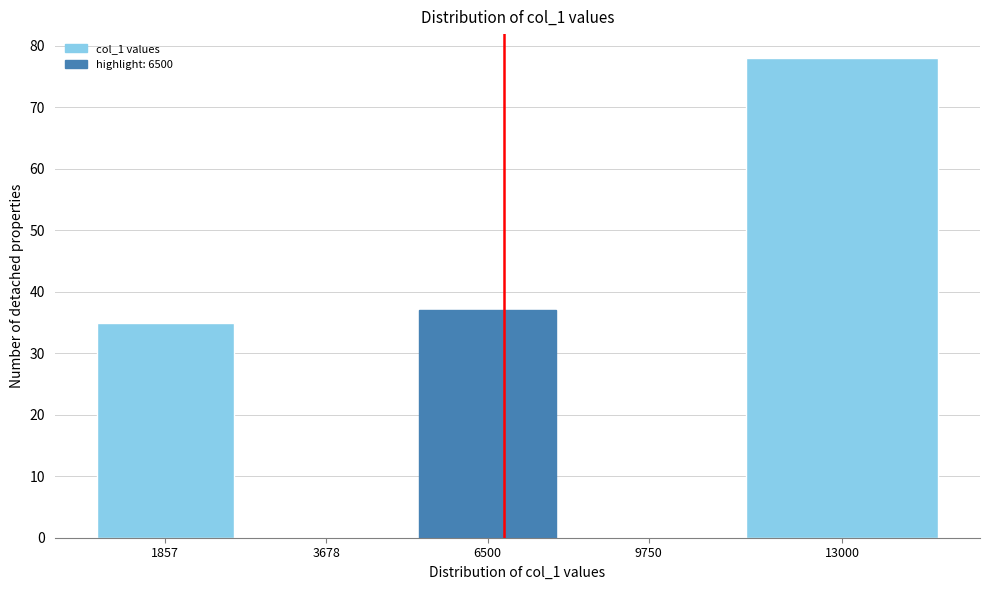

Reading right to left, what are all the values shown in this chart?

13000=78	9750=0	6500=37	3678=0	1857=35